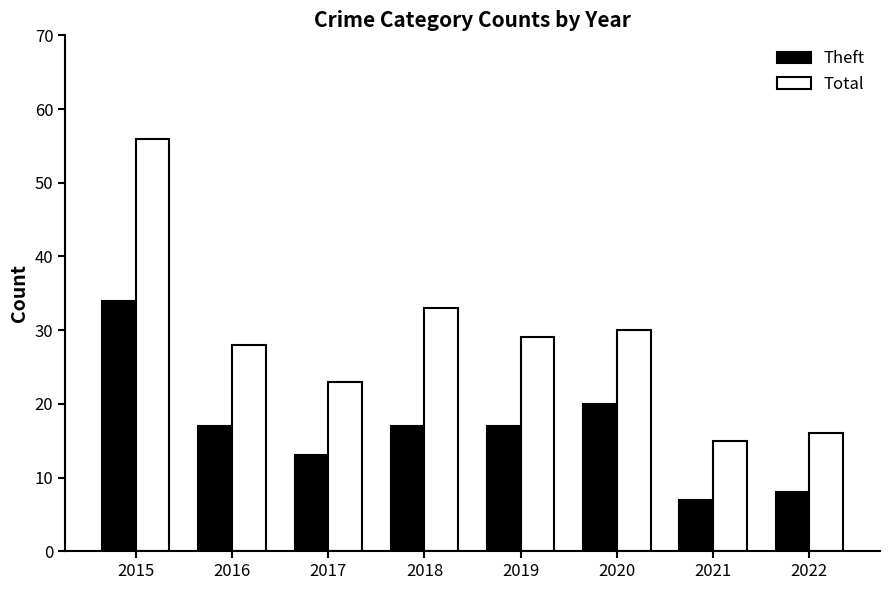

Which series has the largest range (max minus min)?

Total